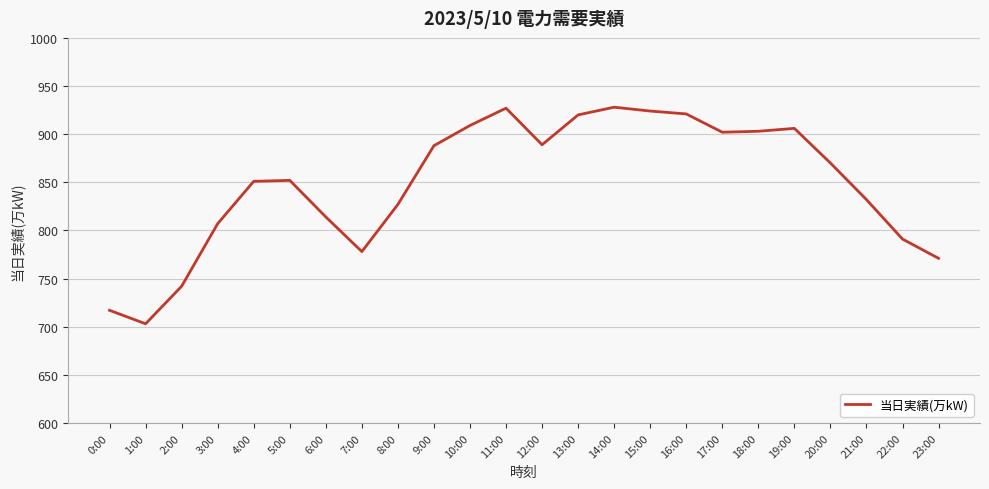

What is the change in value from 14:00 to 16:00?

-7